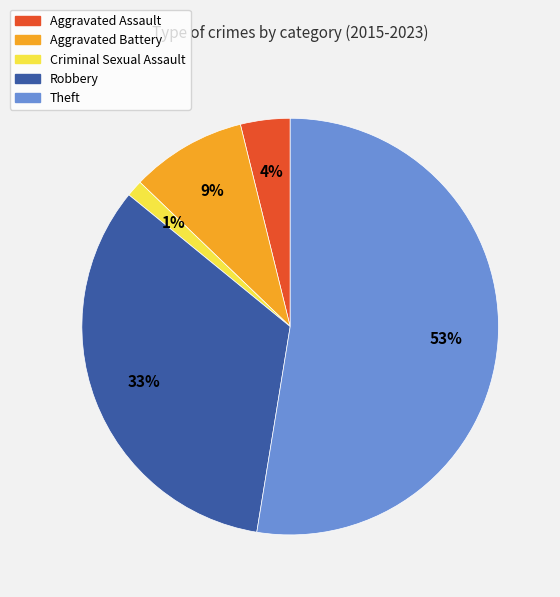

Does any single category account for the majority?

Yes